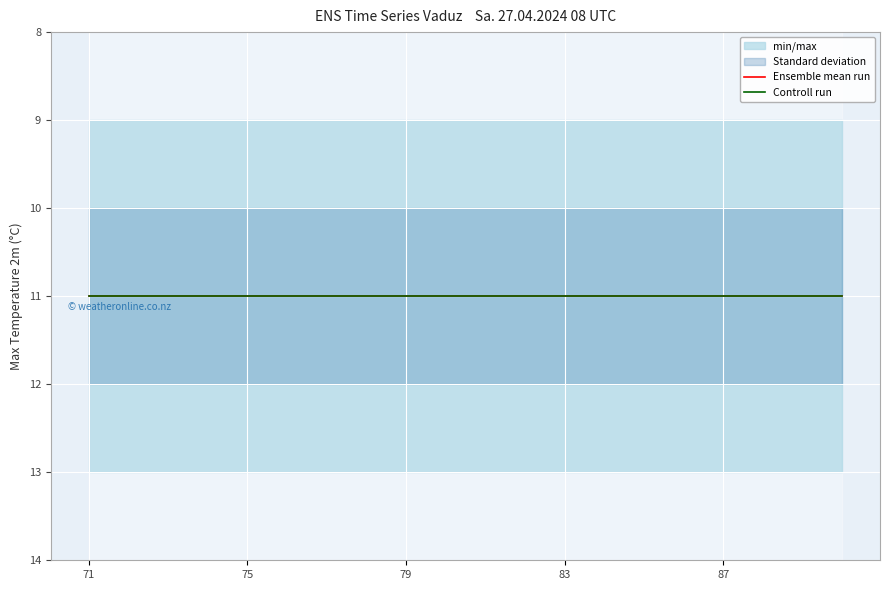

Reading left to right, list all the values displayed in this chart.

min/max_lower: 9	9	9	9	9	9	9	9	9	9	9	9	9	9	9	9	9	9	9	9
min/max_upper: 13	13	13	13	13	13	13	13	13	13	13	13	13	13	13	13	13	13	13	13
Standard deviation_lower: 10	10	10	10	10	10	10	10	10	10	10	10	10	10	10	10	10	10	10	10
Standard deviation_upper: 12	12	12	12	12	12	12	12	12	12	12	12	12	12	12	12	12	12	12	12
Ensemble mean run: 11	11	11	11	11	11	11	11	11	11	11	11	11	11	11	11	11	11	11	11
Controll run: 11	11	11	11	11	11	11	11	11	11	11	11	11	11	11	11	11	11	11	11